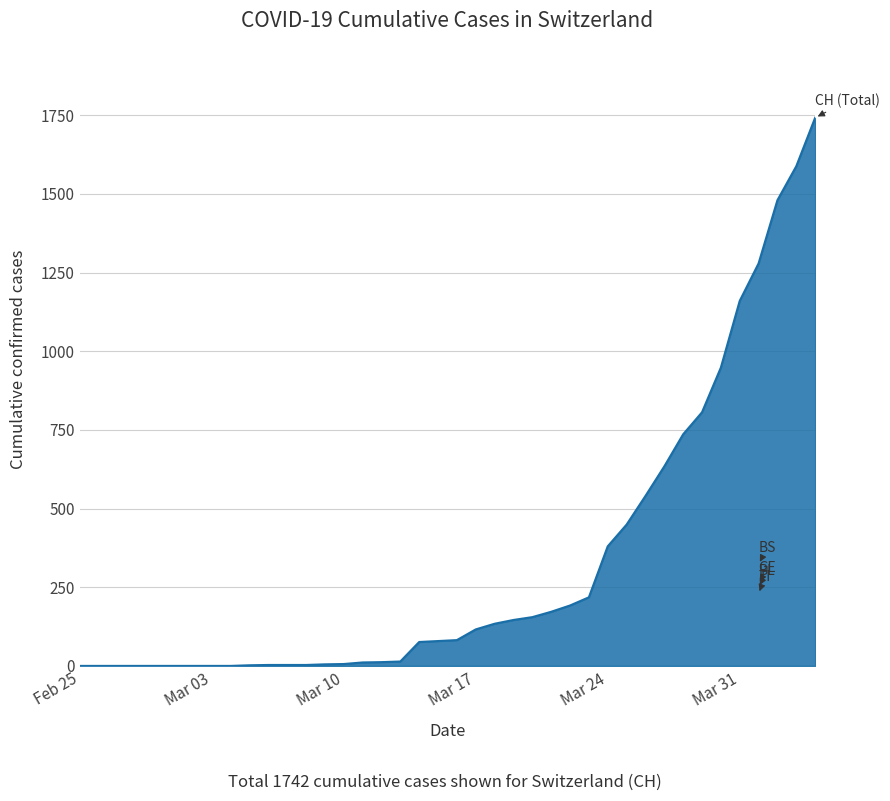

What is the difference between the maximum and minimum values?

1742